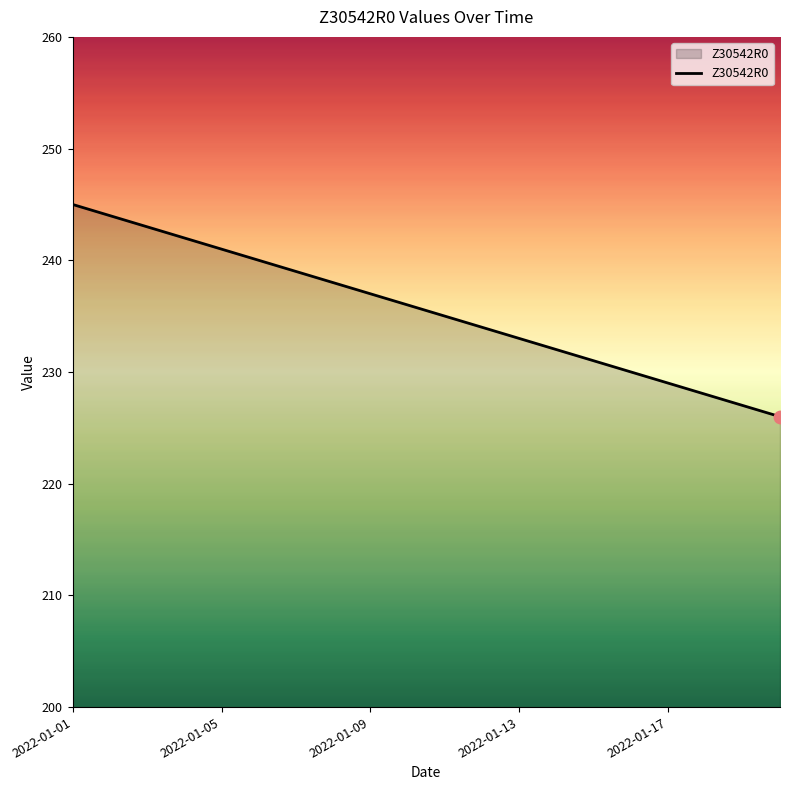

What is the minimum value shown in the chart?

226